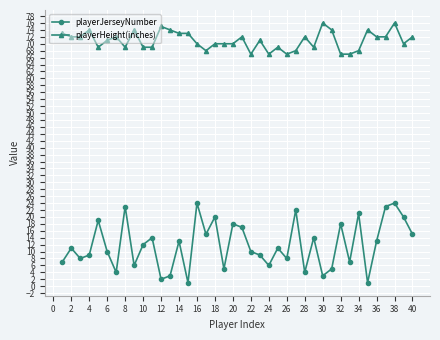

Count the number of data series in this chart.

2